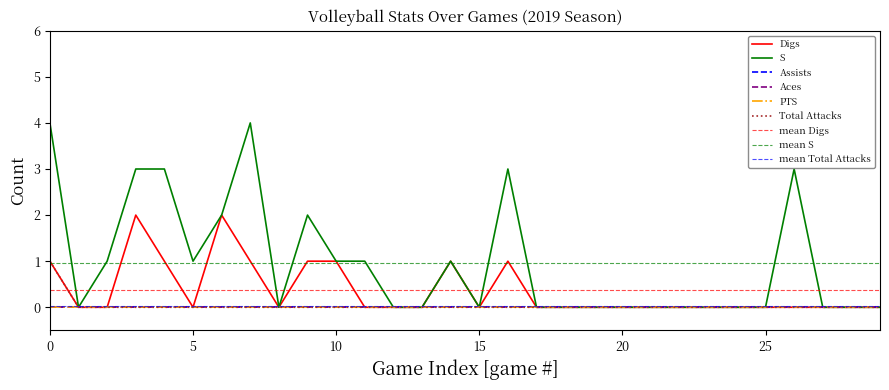

What is the difference between the maximum and minimum values in the Total Attacks series?

1